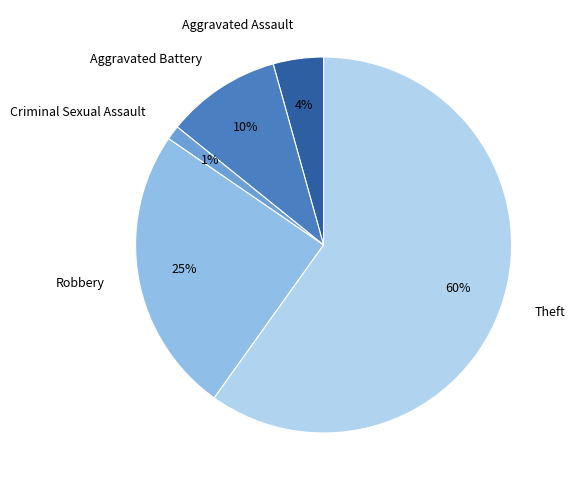

Is it true that Theft is 74% of the pie?

False